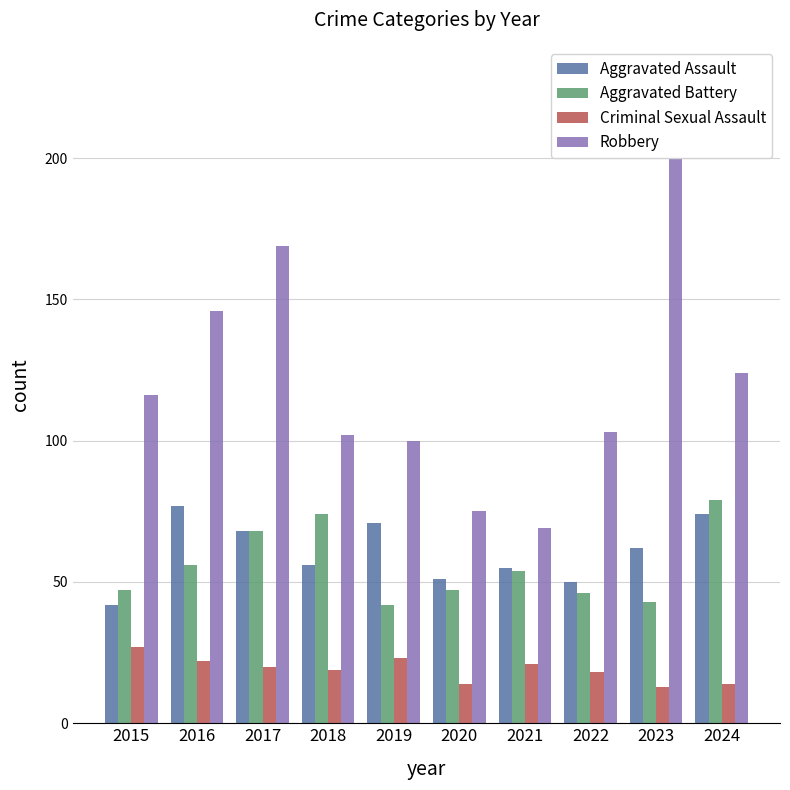

Reading left to right, what are all the values shown in this chart?

Aggravated Assault: 2015=42	2016=77	2017=68	2018=56	2019=71	2020=51	2021=55	2022=50	2023=62	2024=74
Aggravated Battery: 2015=47	2016=56	2017=68	2018=74	2019=42	2020=47	2021=54	2022=46	2023=43	2024=79
Criminal Sexual Assault: 2015=27	2016=22	2017=20	2018=19	2019=23	2020=14	2021=21	2022=18	2023=13	2024=14
Robbery: 2015=116	2016=146	2017=169	2018=102	2019=100	2020=75	2021=69	2022=103	2023=228	2024=124